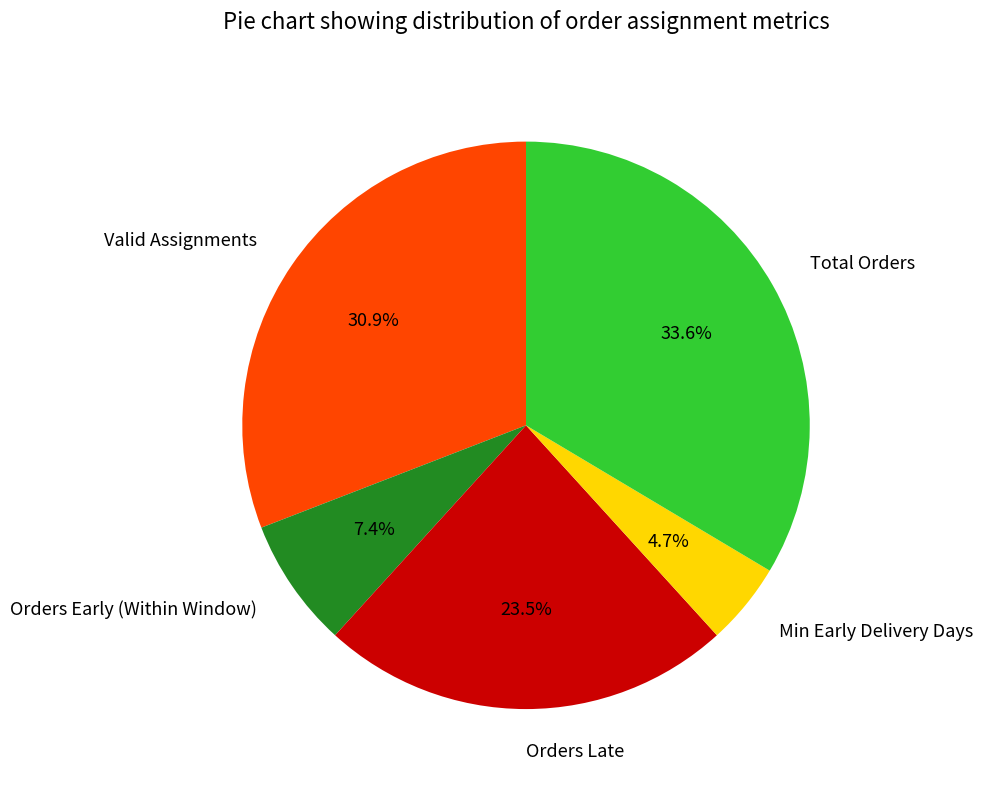

What percentage is the Valid Assignments slice, to the nearest percent?

31%